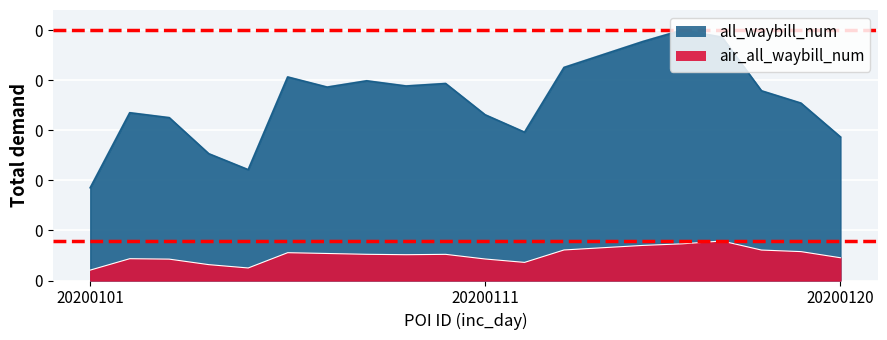

How many lines are shown in the chart?

2